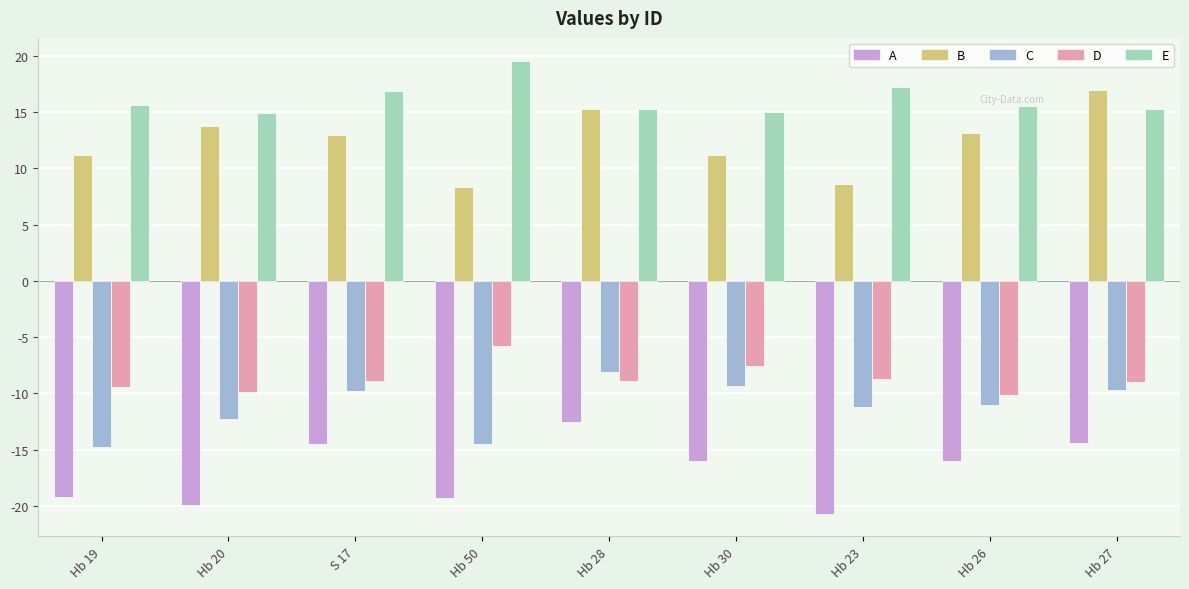

Read the B value at Hb 19.

11.2